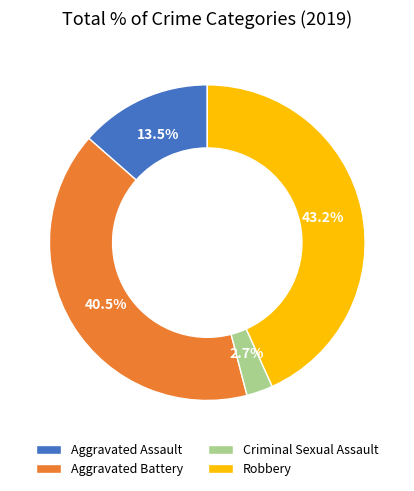

How many segments does this pie chart have?

4